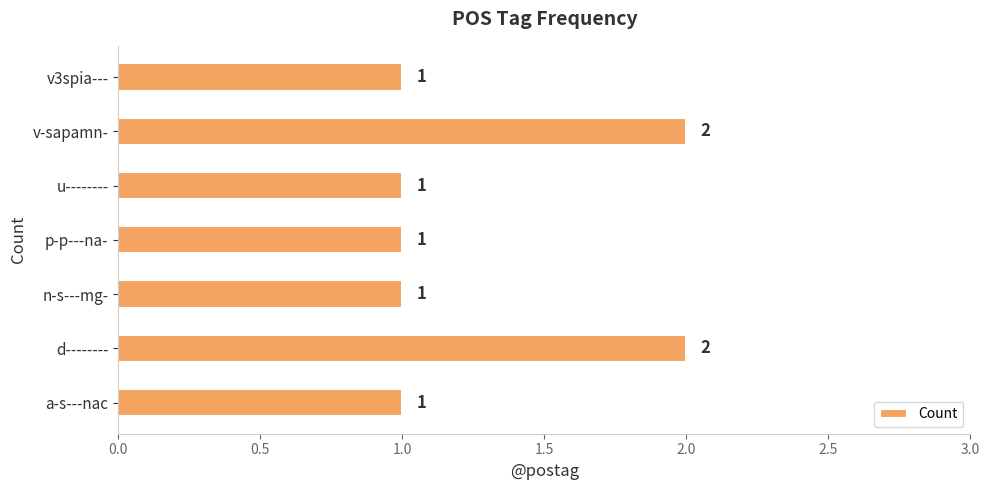

What is the minimum value shown in the chart?

1